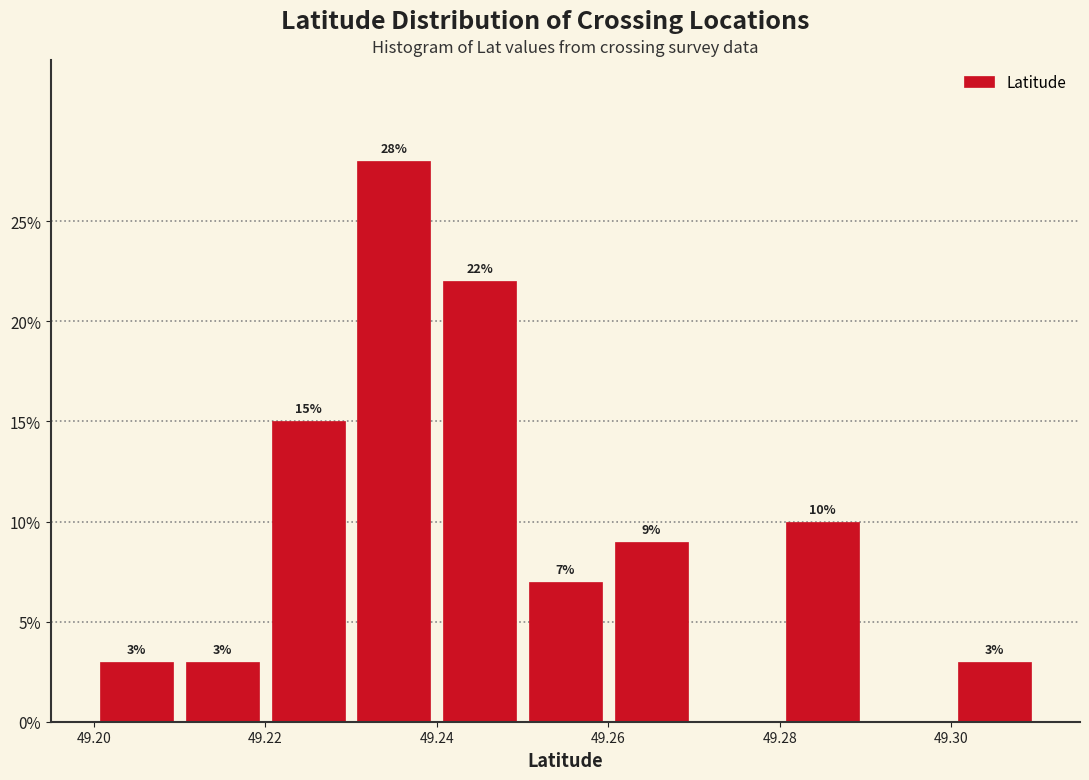

Over which range of the x-axis is the bar tallest?

49.23 to 49.24